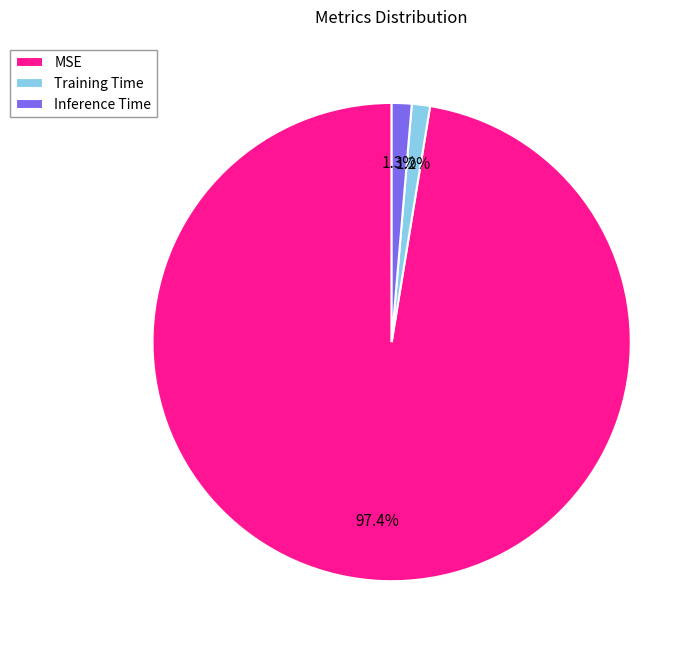

Do Training Time and MSE together represent more than half of the pie?

Yes